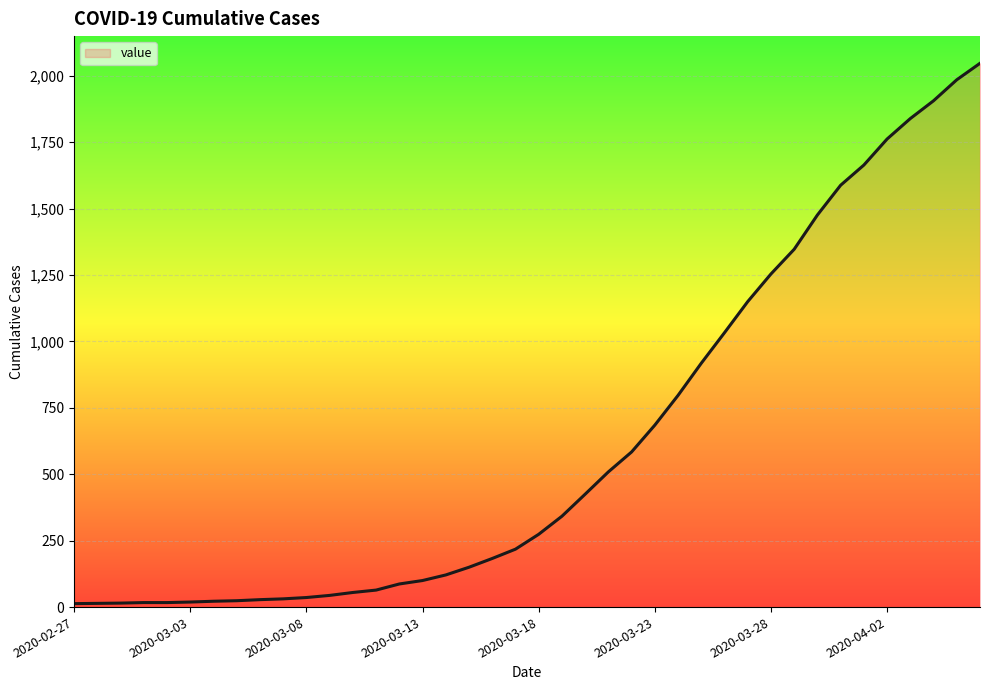

What is the greatest value displayed?

2047